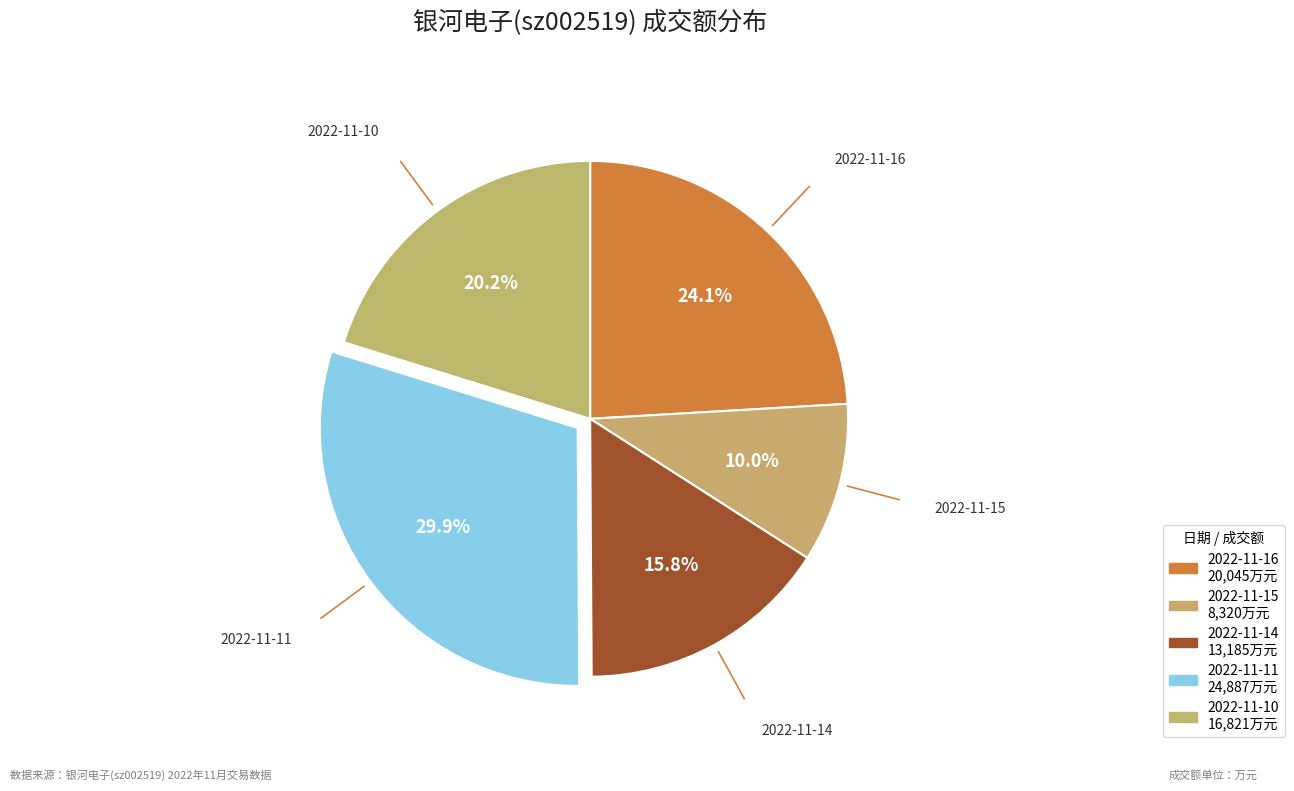

What is the change in value from 2022-11-16 to 2022-11-14?

-6860